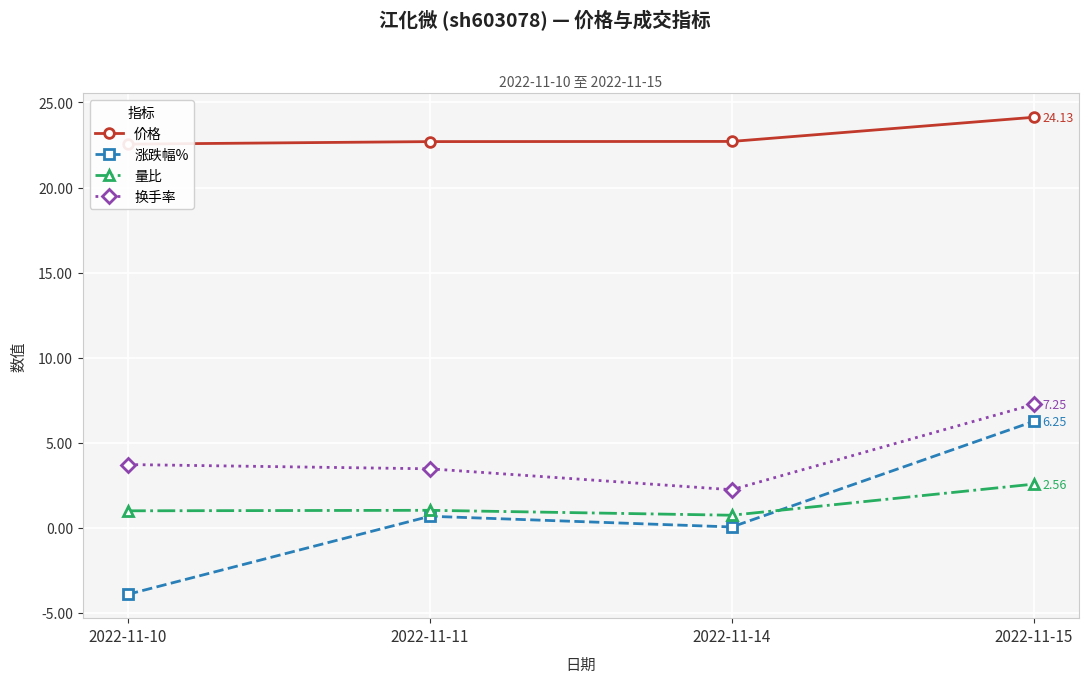

Reading left to right, extract all data points from this chart.

价格: 22.6	22.7	22.7	24.1
涨跌幅%: -3.9	0.7	0.0	6.2
量比: 1.0	1.0	0.7	2.6
换手率: 3.7	3.5	2.2	7.2